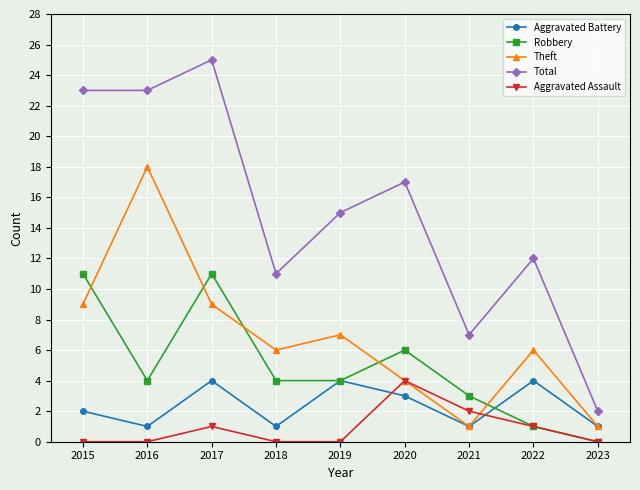

Reading left to right, transcribe all the data shown in this chart.

Aggravated Battery: 2015=2	2016=1	2017=4	2018=1	2019=4	2020=3	2021=1	2022=4	2023=1
Robbery: 2015=11	2016=4	2017=11	2018=4	2019=4	2020=6	2021=3	2022=1	2023=0
Theft: 2015=9	2016=18	2017=9	2018=6	2019=7	2020=4	2021=1	2022=6	2023=1
Total: 2015=23	2016=23	2017=25	2018=11	2019=15	2020=17	2021=7	2022=12	2023=2
Aggravated Assault: 2015=0	2016=0	2017=1	2018=0	2019=0	2020=4	2021=2	2022=1	2023=0